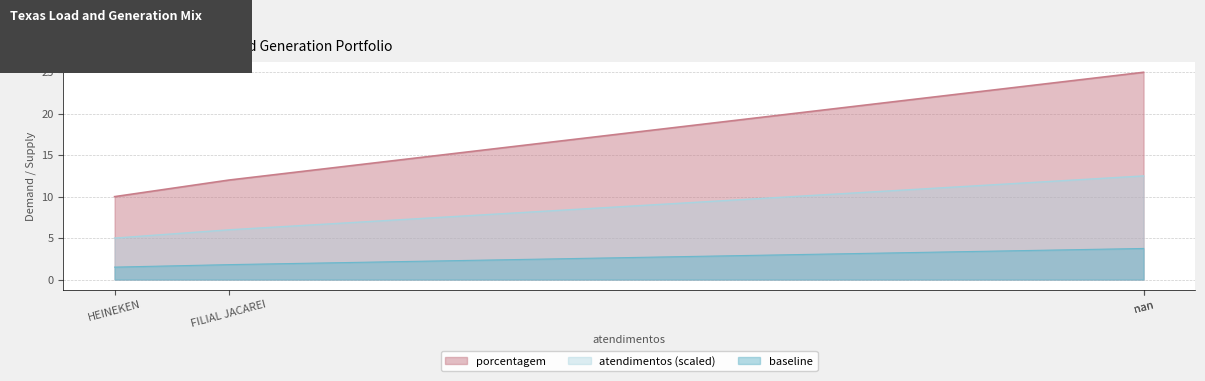

What is the difference between the maximum and minimum values?

15